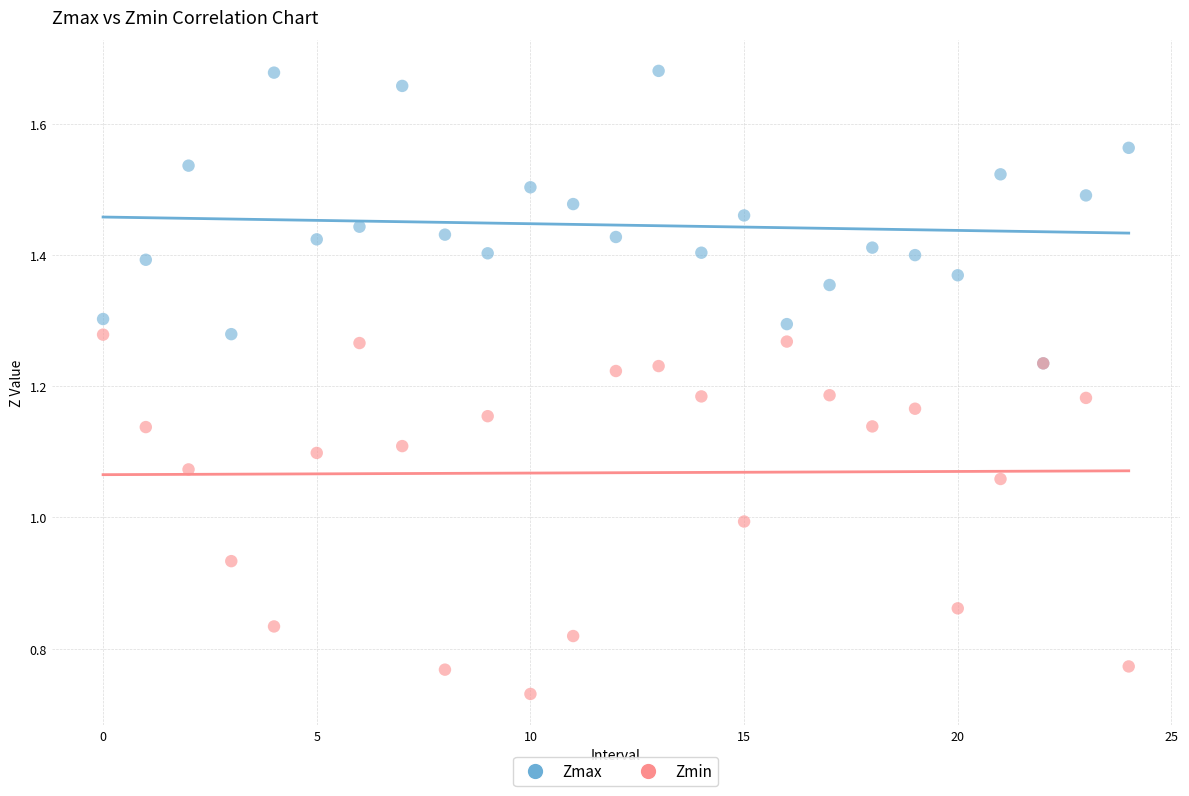

Which series contains the highest Y value?

Zmax